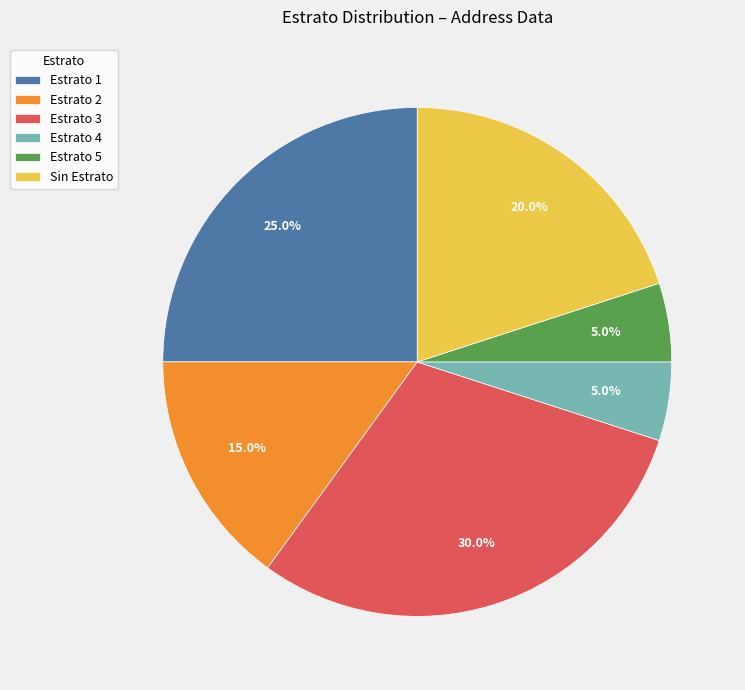

Approximately how many times larger is the value at Sin Estrato compared to Estrato 2?

1.3